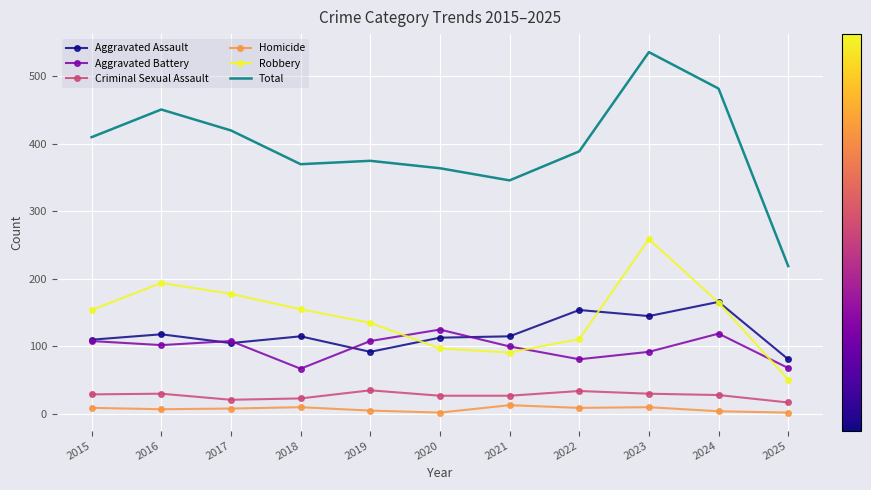

Which series changed the most between 2021 and 2024?

Total